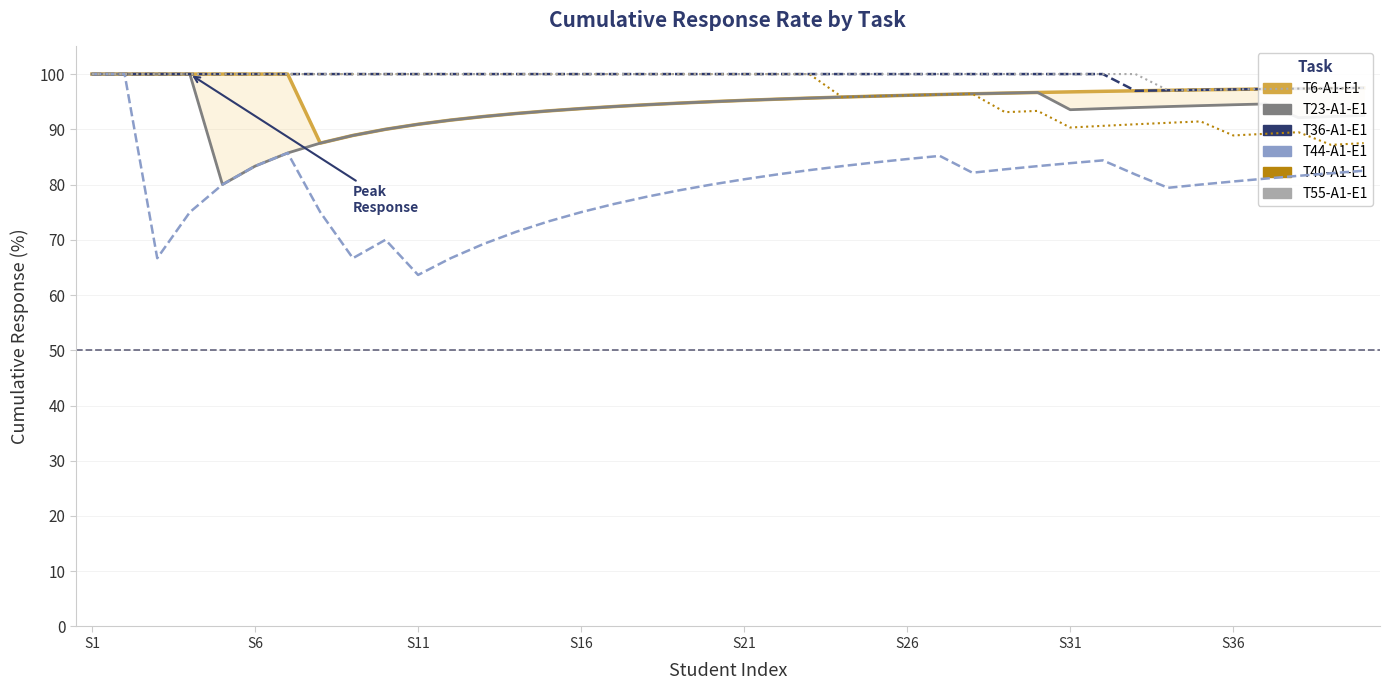

True or false: T40-A1-E1 and T23-A1-E1 intersect in this chart.

False